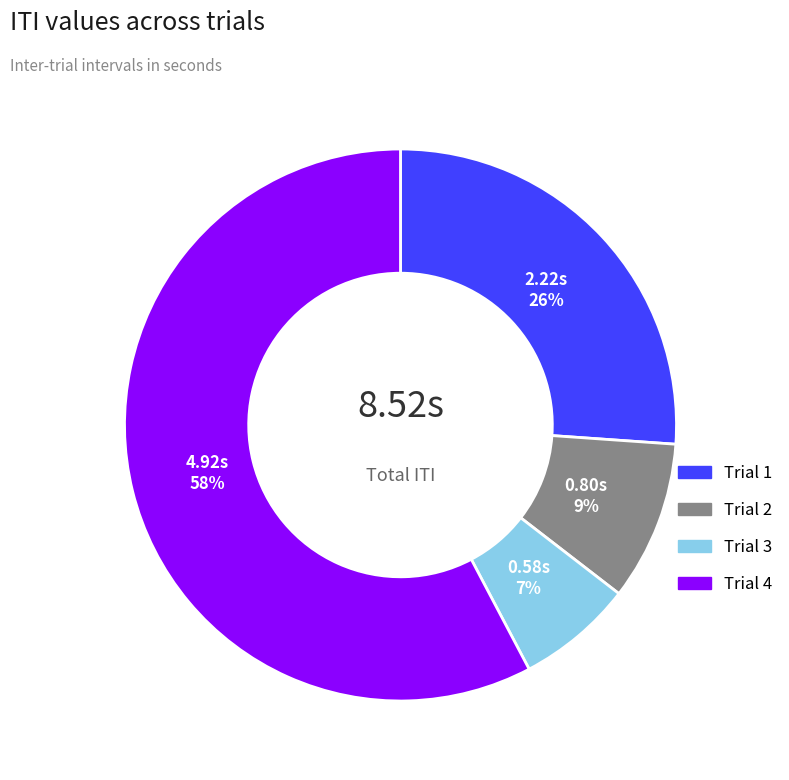

To the nearest percent, what is the combined percentage of Trial 4 and Trial 2?

67%